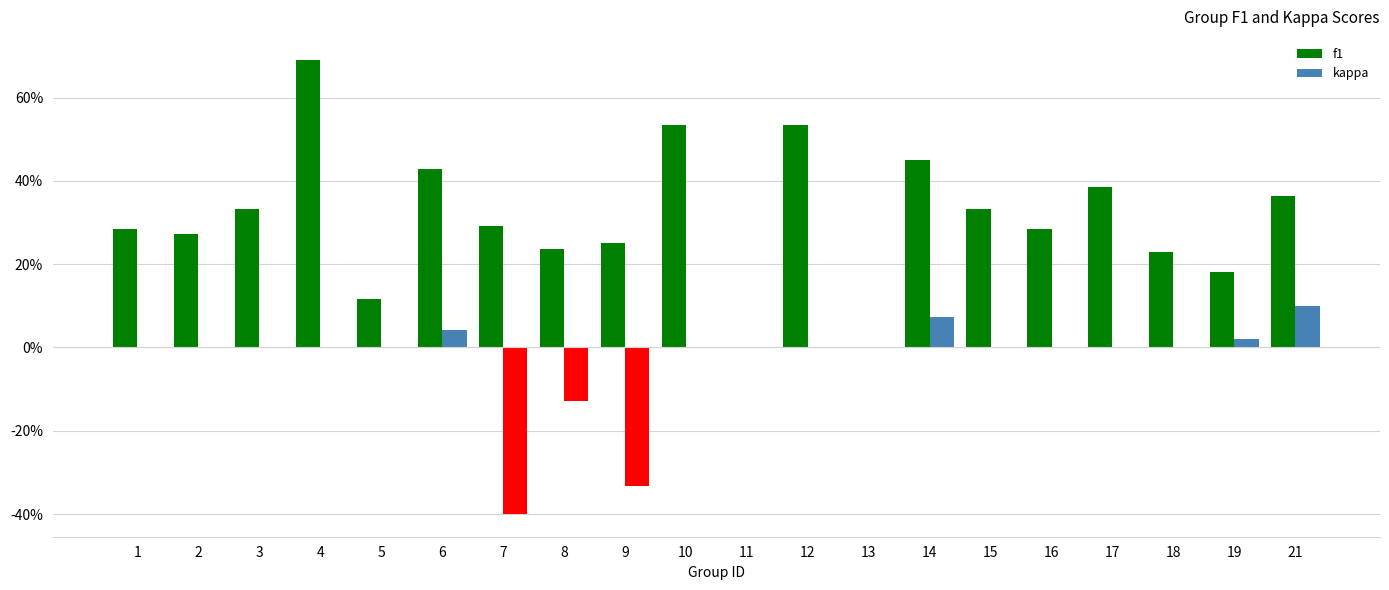

At which label does kappa reach its peak?

21